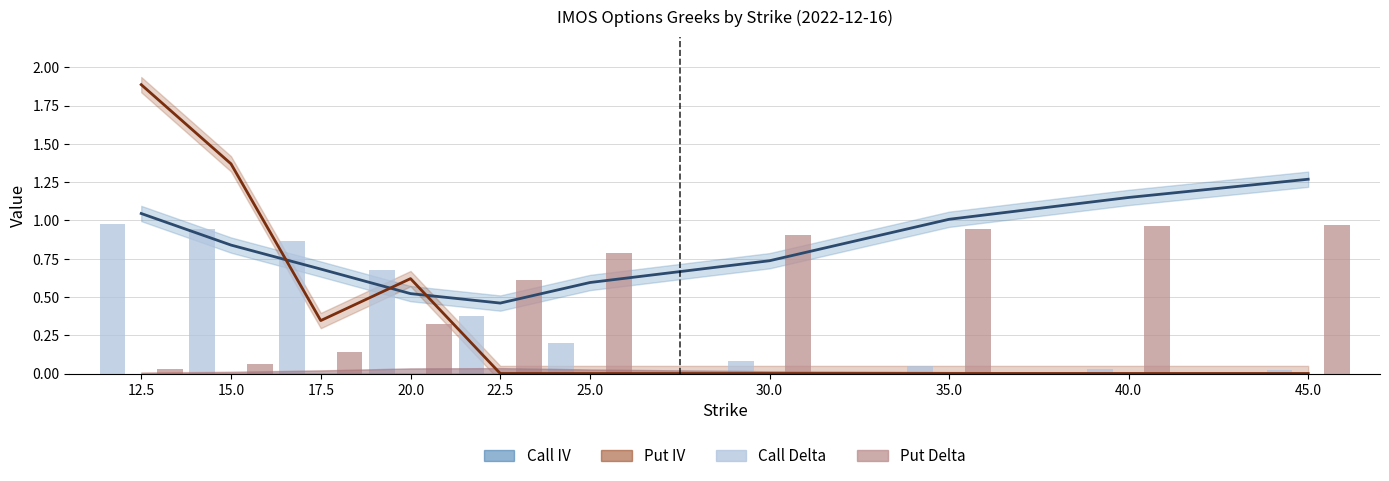

Reading left to right, what are all the values shown in this chart?

Call IV: 1.0	0.8	0.7	0.5	0.5	0.6	0.7	1.0	1.2	1.3
Put IV: 1.9	1.4	0.3	0.6	0.0	0.0	0.0	0.0	0.0	0.0
Call Delta: 1.0	0.9	0.9	0.7	0.4	0.2	0.1	0.0	0.0	0.0
Put Delta: 0.0	0.1	0.1	0.3	0.6	0.8	0.9	0.9	1.0	1.0